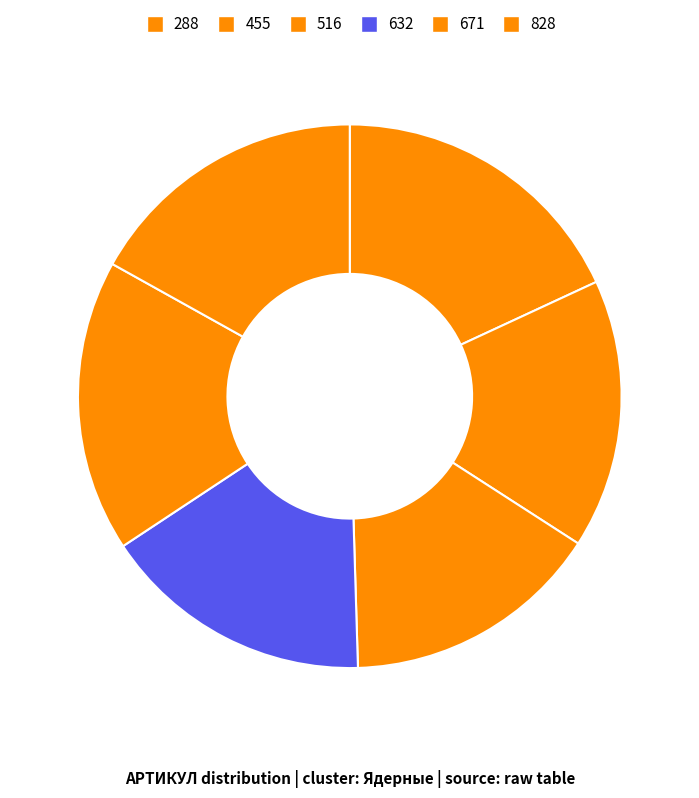

Is 288 the majority of the pie?

No